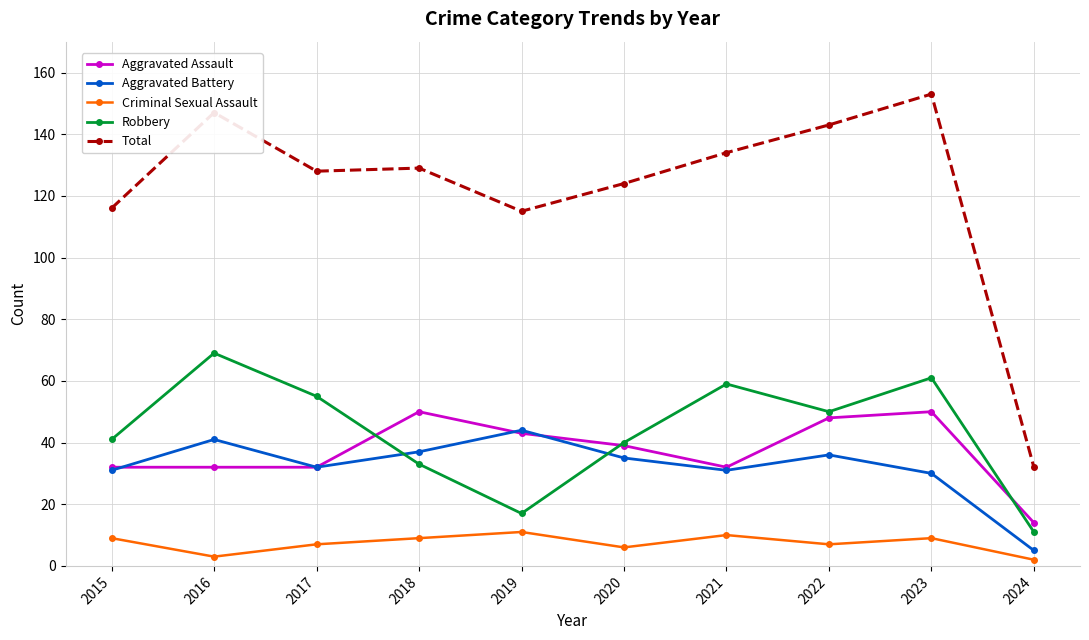

Count the number of data series in this chart.

5